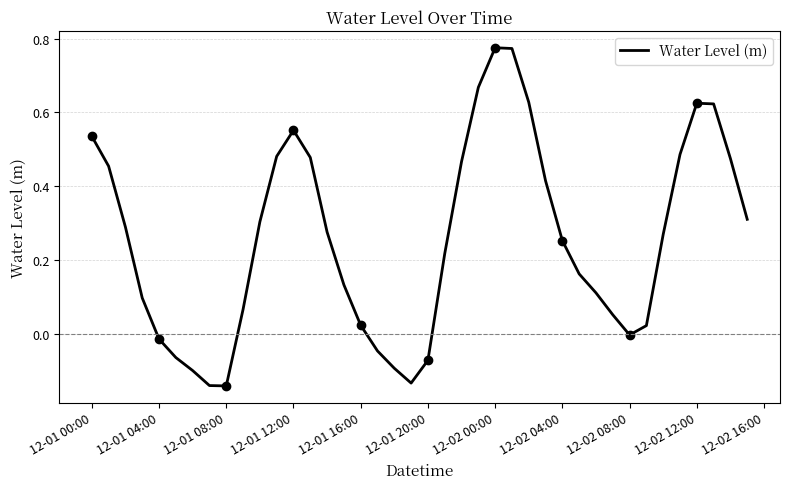

Reading left to right, transcribe all the data shown in this chart.

0.5	0.5	0.3	0.1	-0.0	-0.1	-0.1	-0.1	-0.1	0.1	0.3	0.5	0.6	0.5	0.3	0.1	0.0	-0.0	-0.1	-0.1	-0.1	0.2	0.5	0.7	0.8	0.8	0.6	0.4	0.3	0.2	0.1	0.1	-0.0	0.0	0.3	0.5	0.6	0.6	0.5	0.3